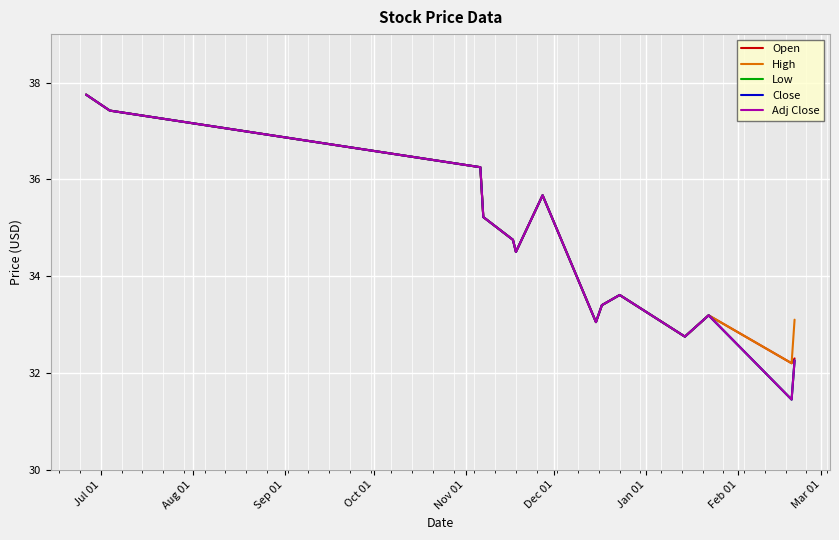

Is this an area chart (filled region under the line)?

No